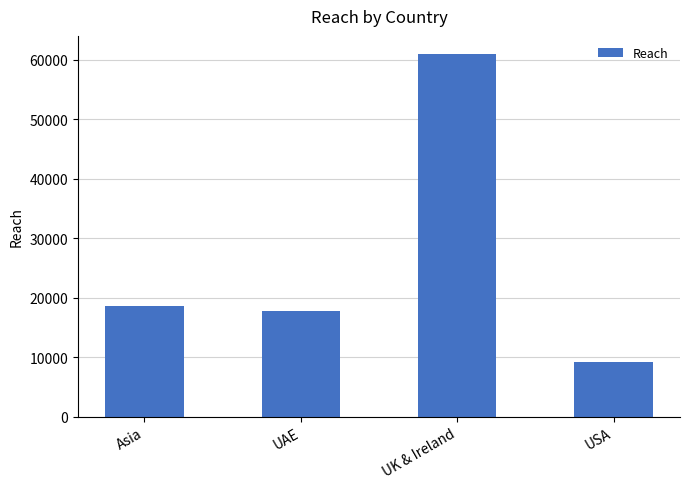

What value does the data have at UK & Ireland, to the nearest 50?

61000